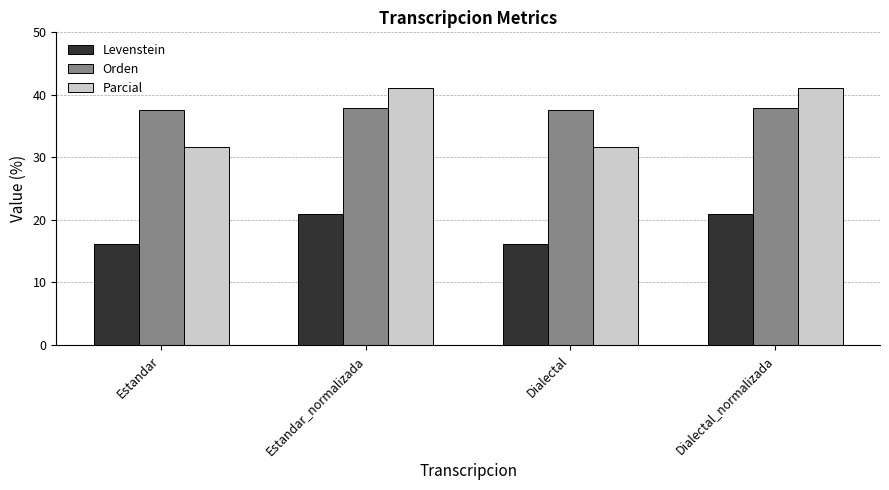

Which series has the largest range (max minus min)?

Parcial